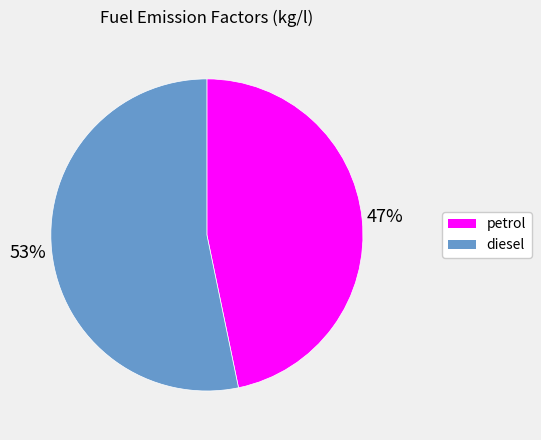

To the nearest percent, what percentage of the pie is petrol?

47%